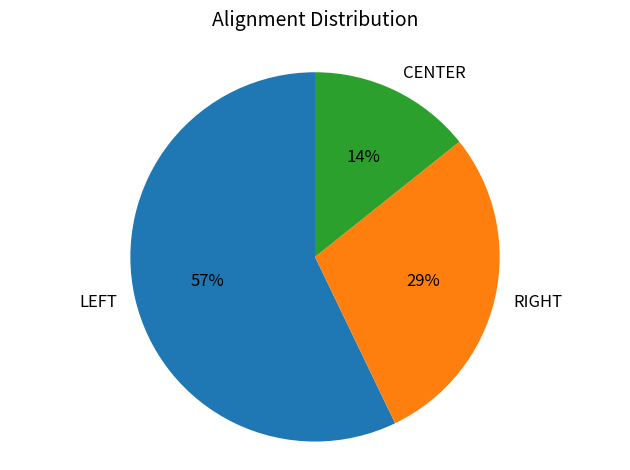

Which slice is the smallest?

CENTER